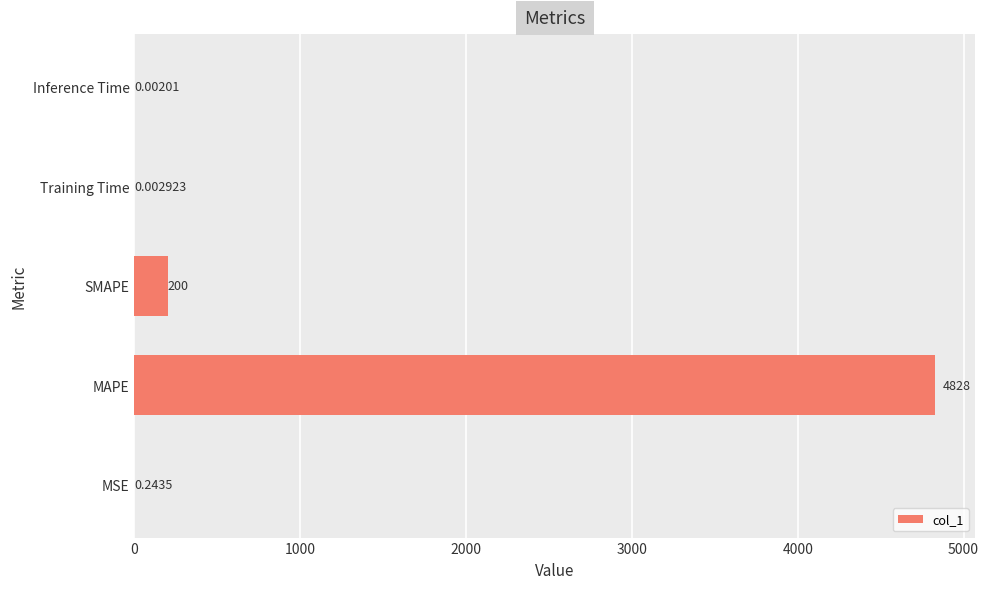

Which category has the highest value across all series?

MAPE